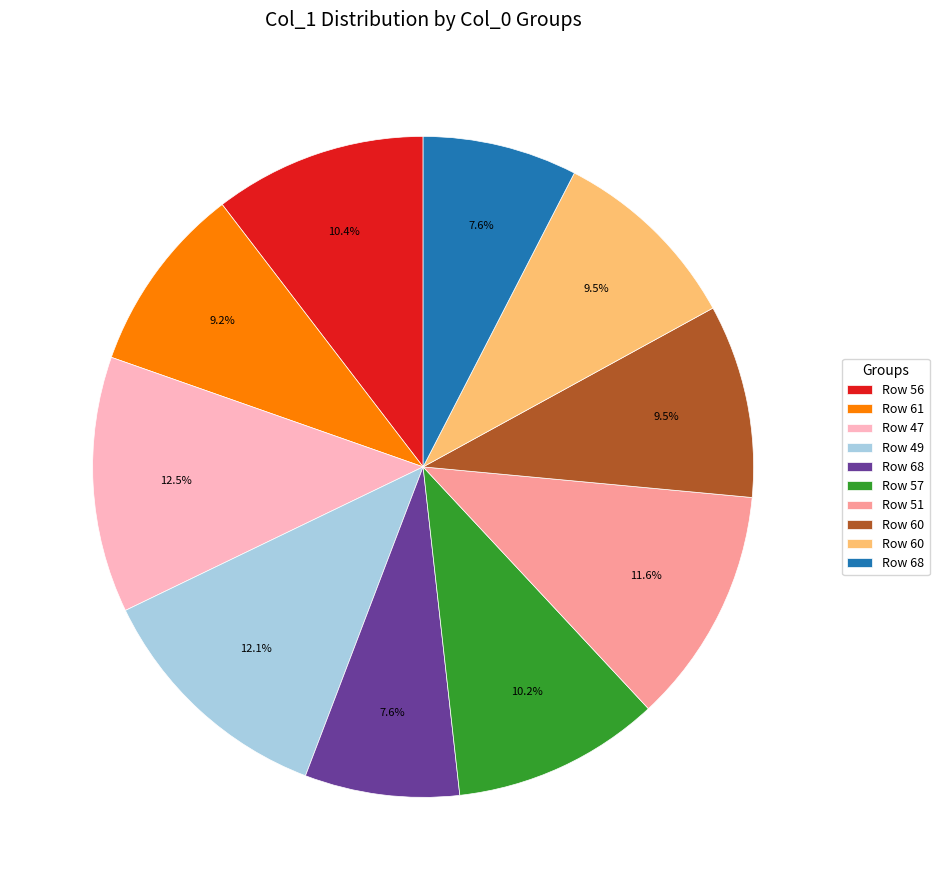

Is there any slice that represents more than half of the pie?

No